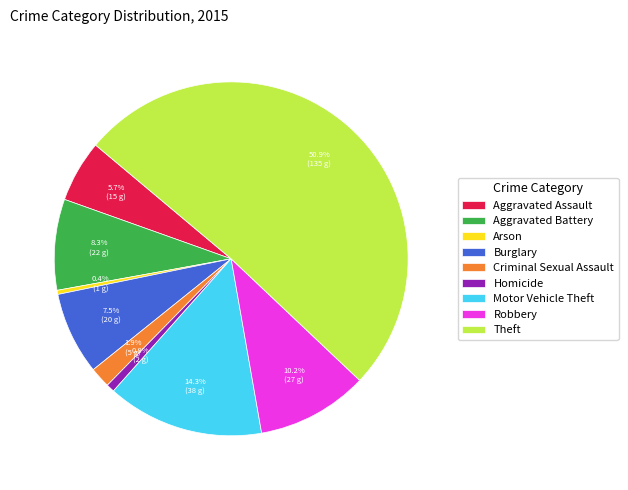

True or false: Motor Vehicle Theft accounts for 14% of the total.

True